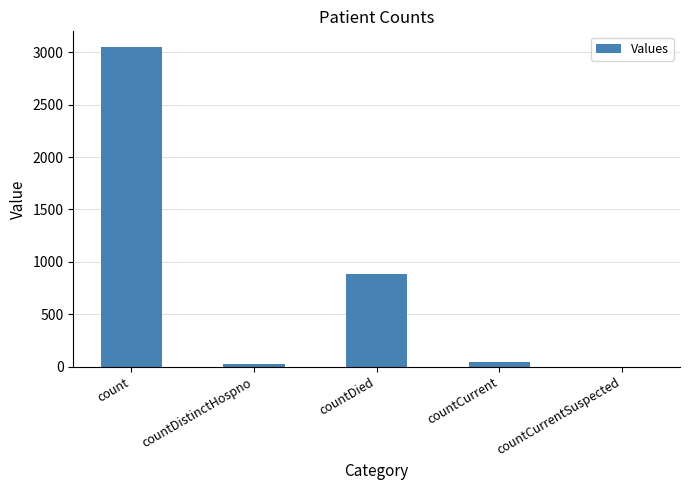

Reading left to right, what are all the values shown in this chart?

3046	28	888	43	0